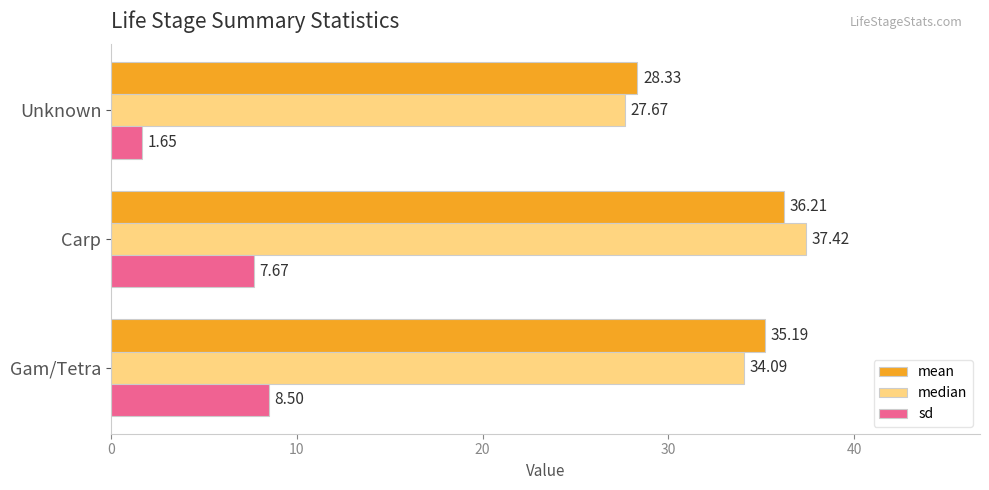

Which category has the highest value across all series?

Carp